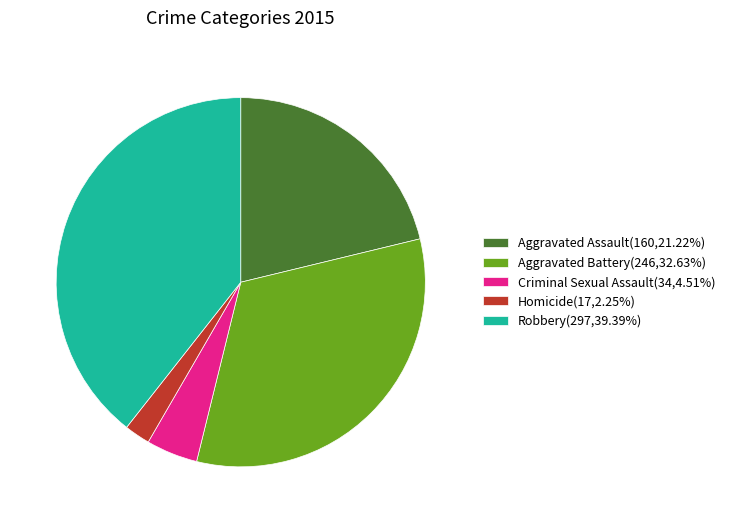

Is it true that Aggravated Battery is 19% of the pie?

False